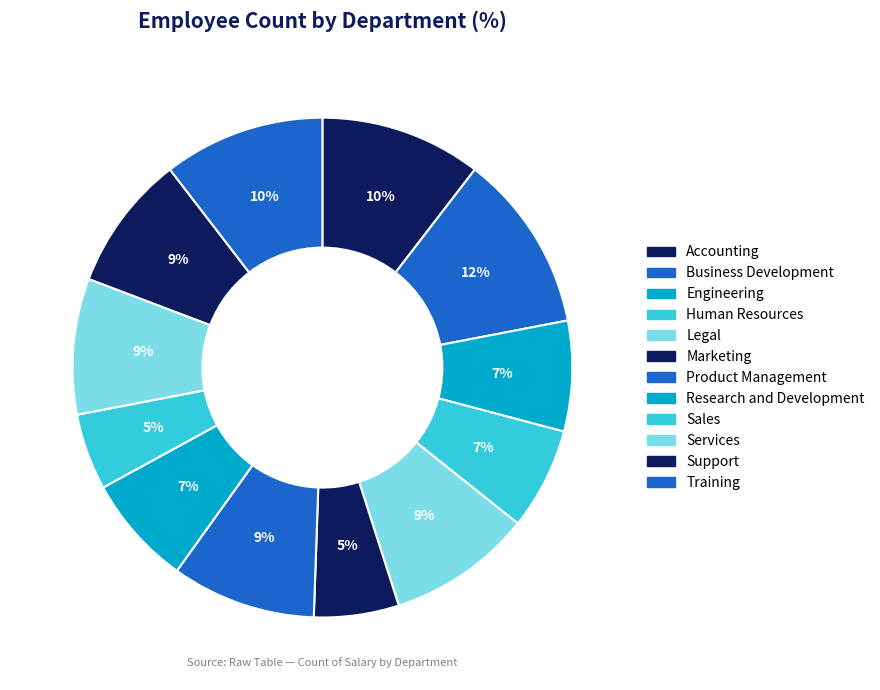

To the nearest percent, what portion does Research and Development represent?

7%